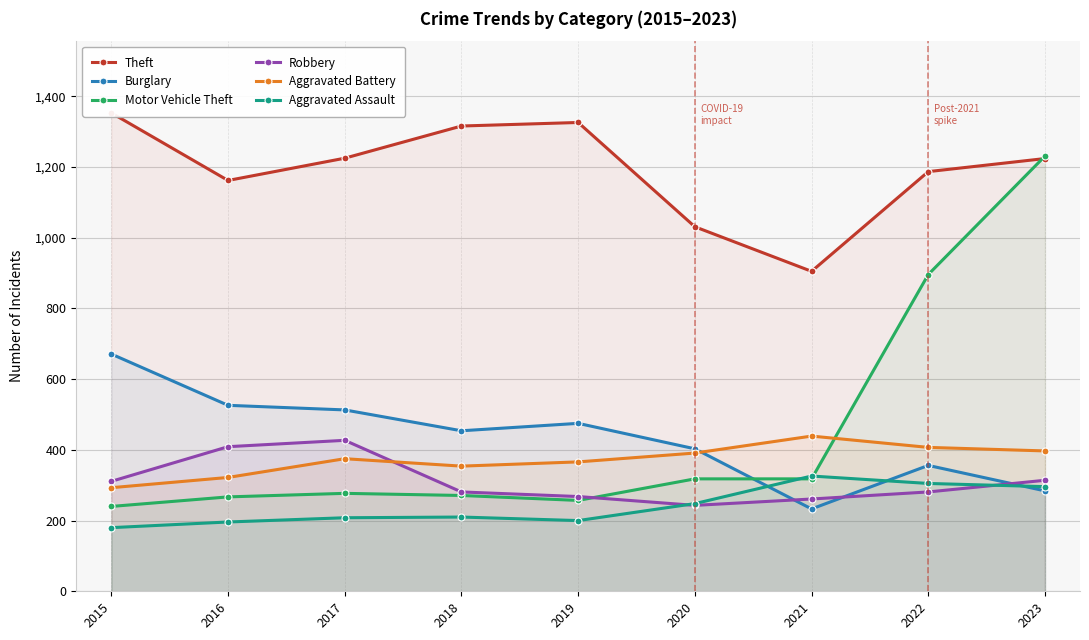

At which category does Aggravated Assault reach its first local valley?

2019